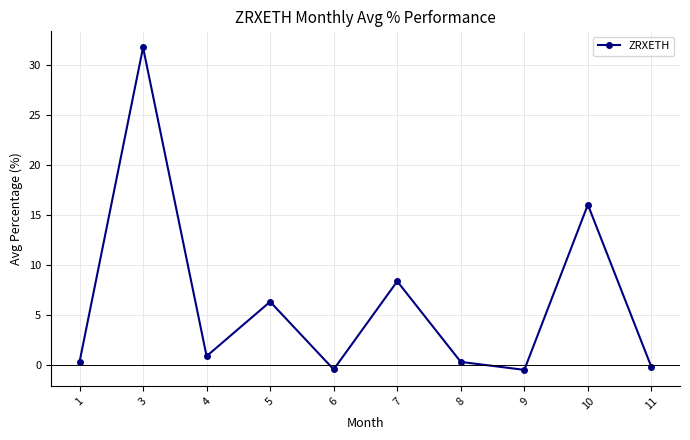

The chart shows a value of 5.5 at 7. True or false?

False